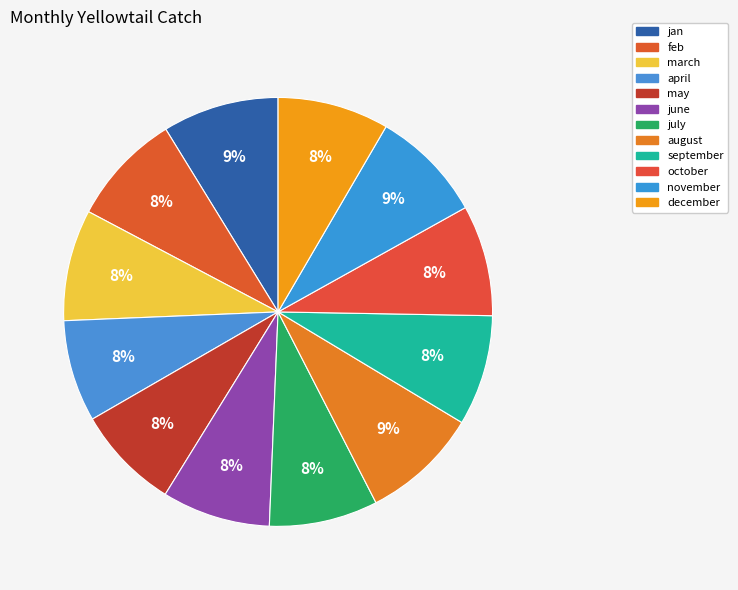

What is the largest slice in the pie chart?

august